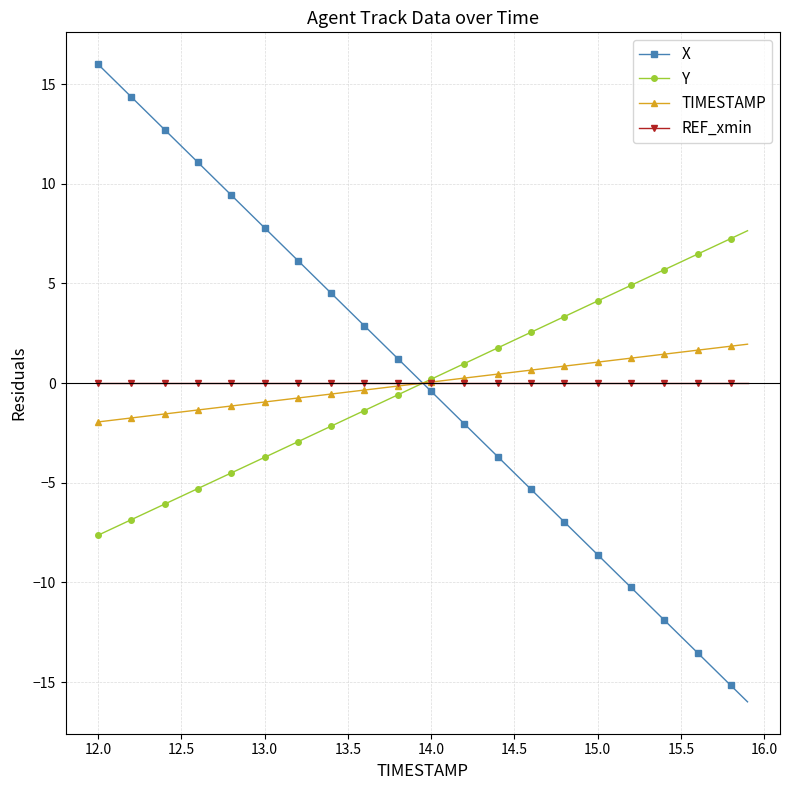

What is the value of the TIMESTAMP point at the 40th from the left?

2.0